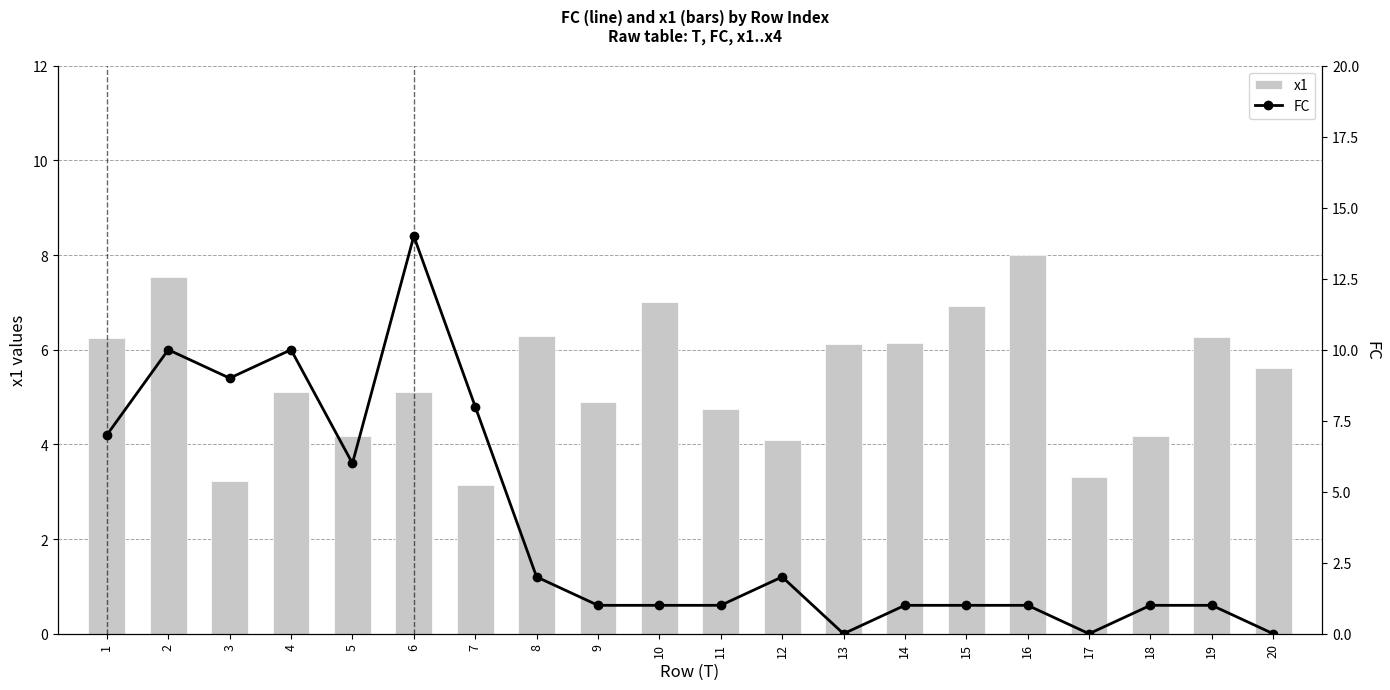

What is the value of the x1 bar at the 18th from the left?

4.2